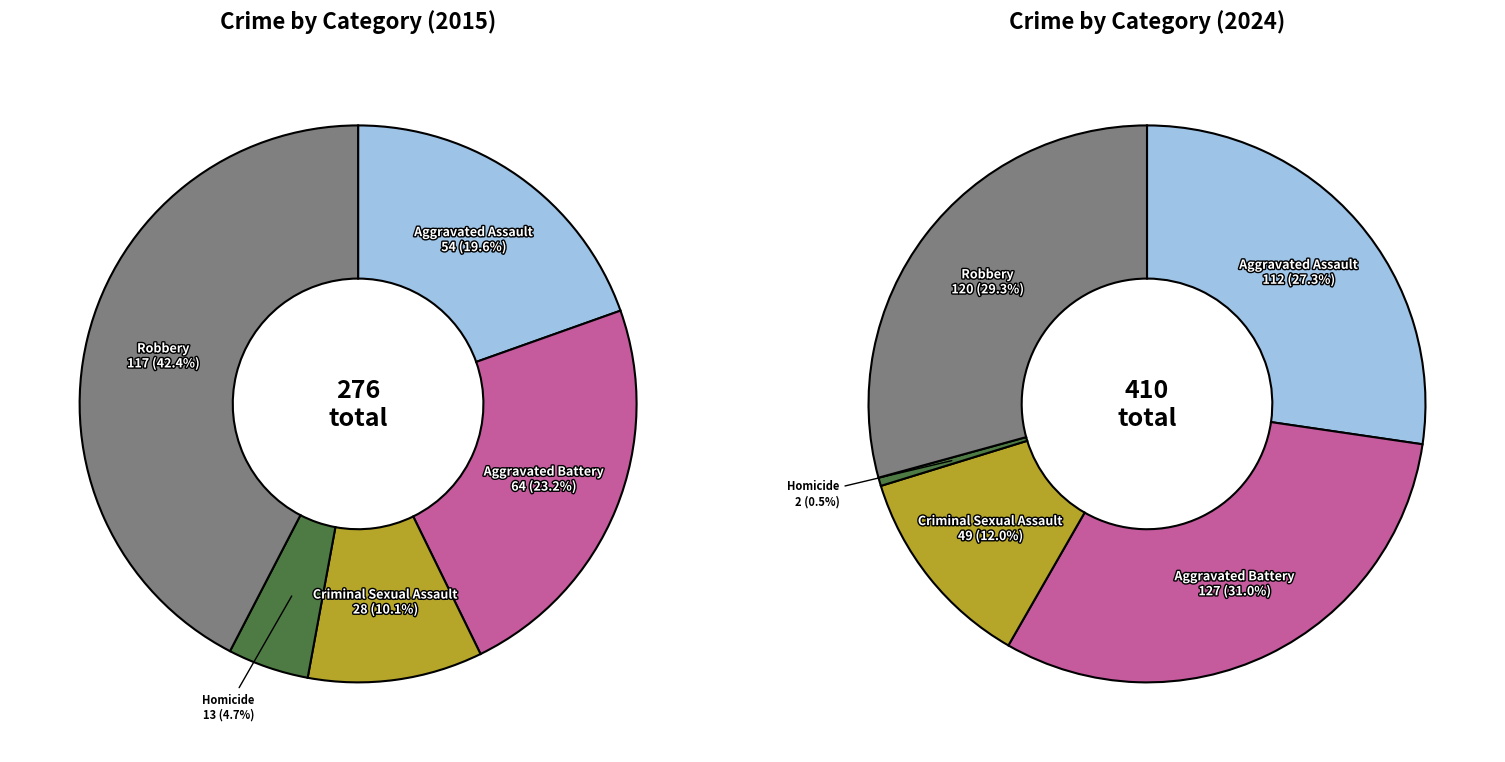

Is there a majority slice in this chart?

No